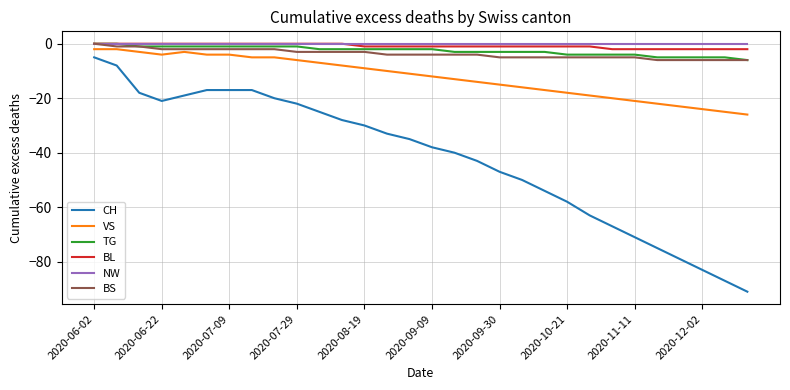

What is the difference between the second highest and minimum values in the CH series?

83